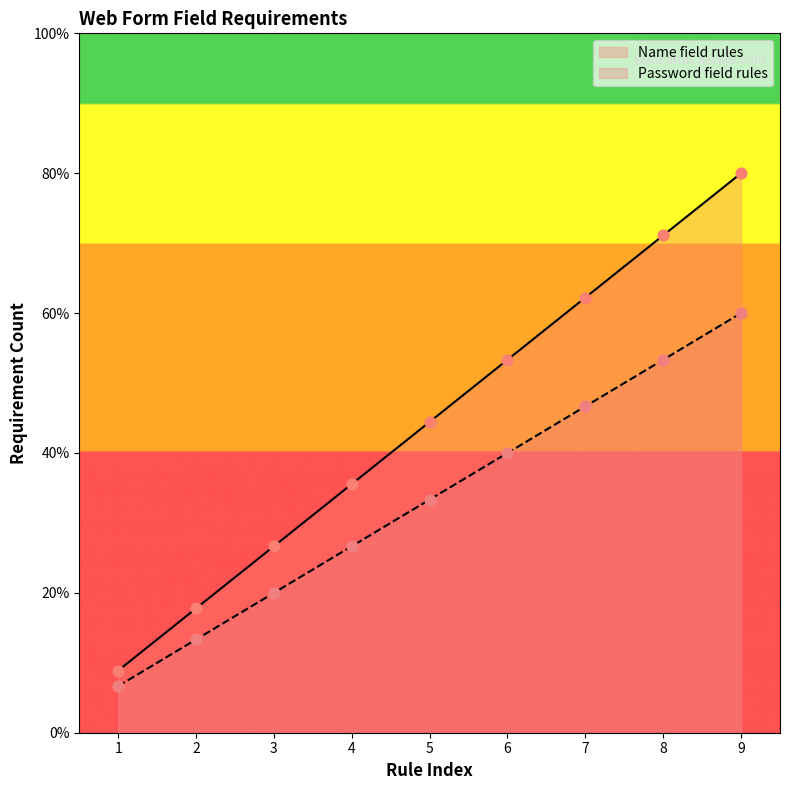

Which series reaches the maximum Y coordinate?

Name field rules